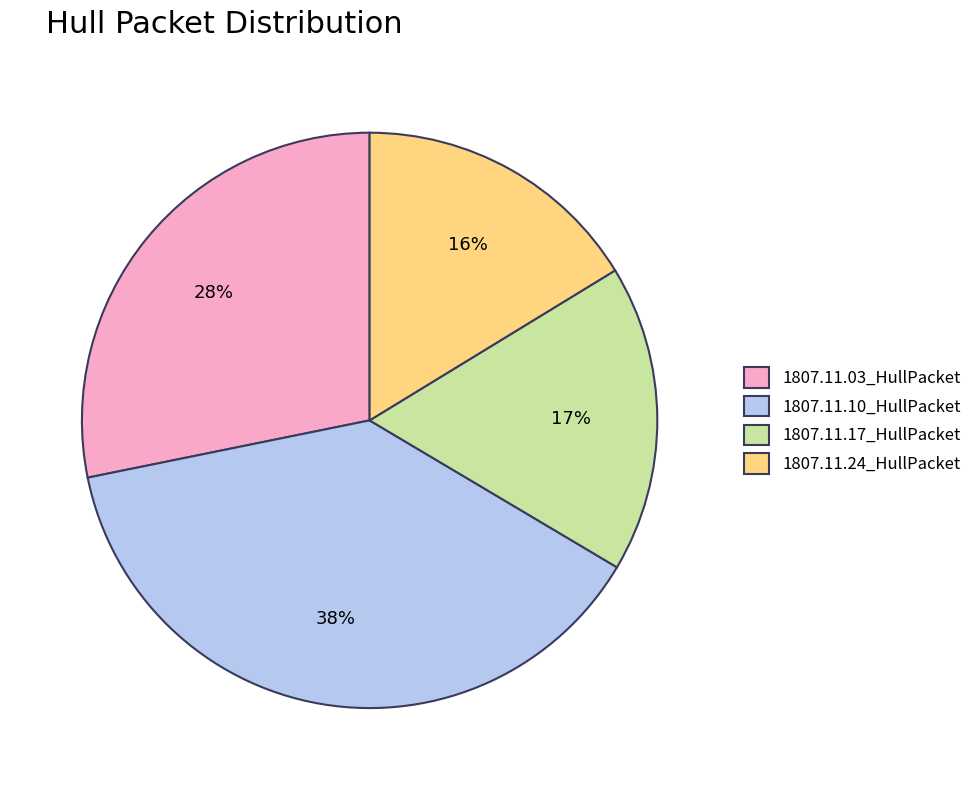

To the nearest percent, what is the difference between the 1807.11.10_HullPacket and 1807.11.03_HullPacket slice percentages?

10%